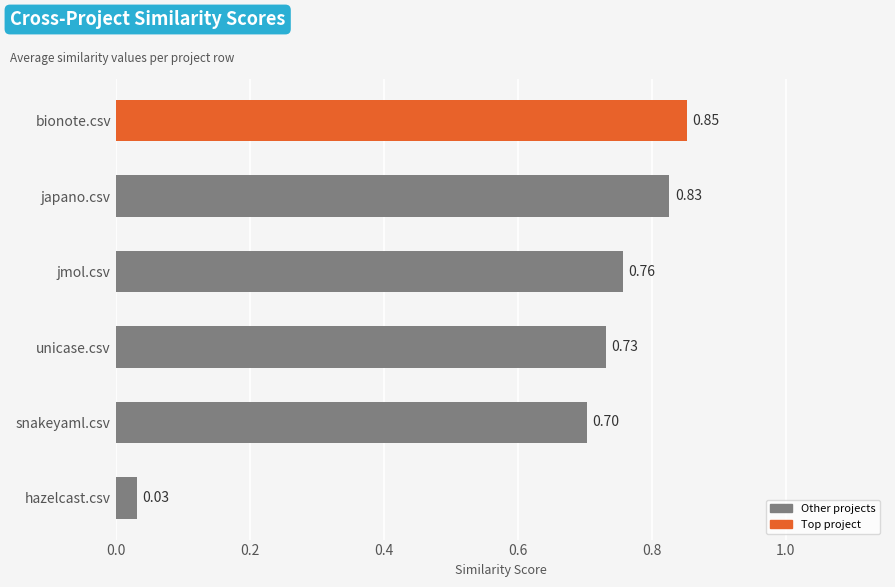

What is the sum of the values at hazelcast.csv and snakeyaml.csv?

0.7